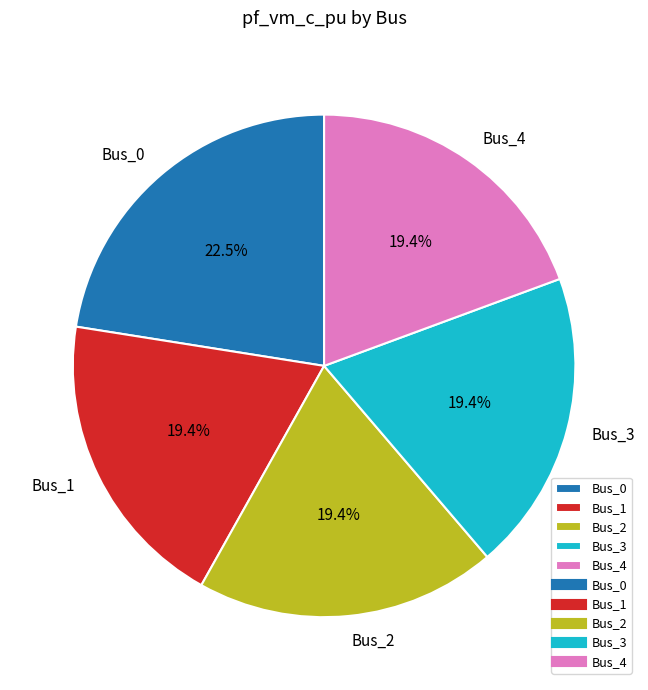

Count the number of slices in the pie.

5